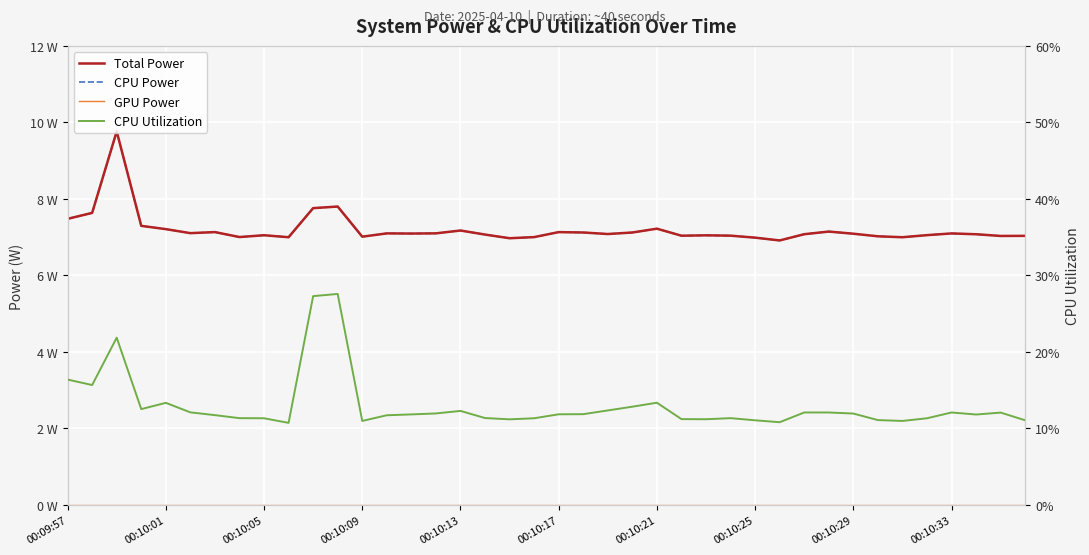

In CPU Utilization, how many points are higher than both neighbors (excluding endpoints)?

8